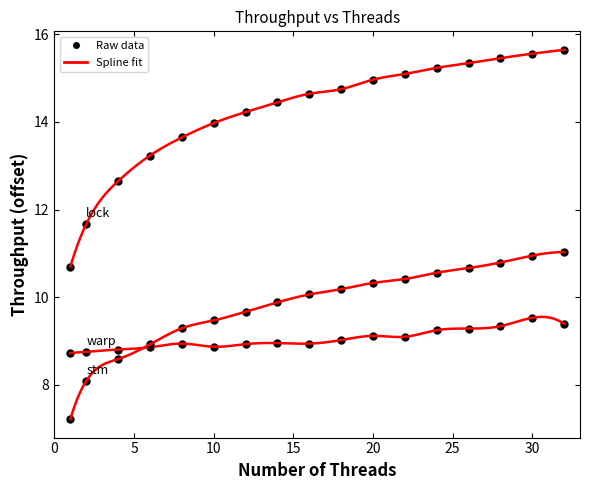

Reading right to left, list all the values displayed in this chart.

lock: 32=15.6	30=15.6	28=15.5	26=15.3	24=15.2	22=15.1	20=15.0	18=14.7	16=14.6	14=14.4	12=14.2	10=14.0	8=13.6	6=13.2	4=12.7	2=11.7	1=10.7
warp: 32=9.4	30=9.5	28=9.3	26=9.3	24=9.2	22=9.1	20=9.1	18=9.0	16=8.9	14=9.0	12=8.9	10=8.9	8=8.9	6=8.9	4=8.8	2=8.8	1=8.7
stm: 32=11.0	30=11.0	28=10.8	26=10.7	24=10.6	22=10.4	20=10.3	18=10.2	16=10.1	14=9.9	12=9.7	10=9.5	8=9.3	6=8.9	4=8.6	2=8.1	1=7.2